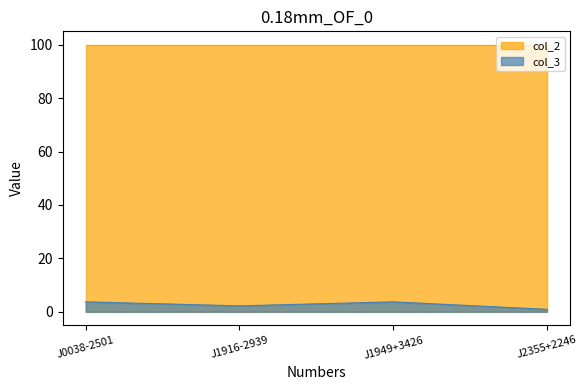

The value at J0038-2501 is 1.1. True or false?

False